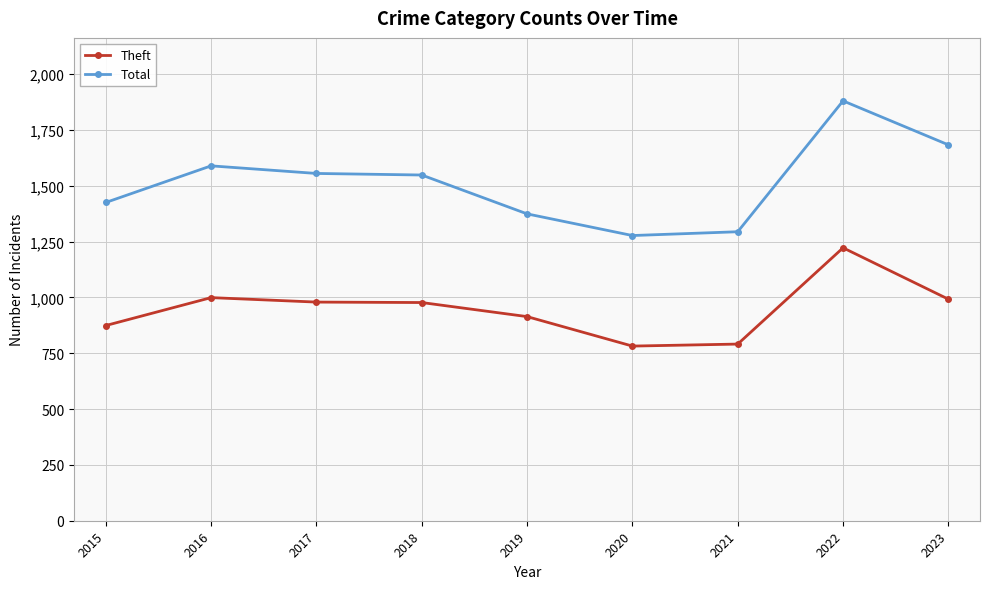

True or false: Theft and Total intersect in this chart.

False